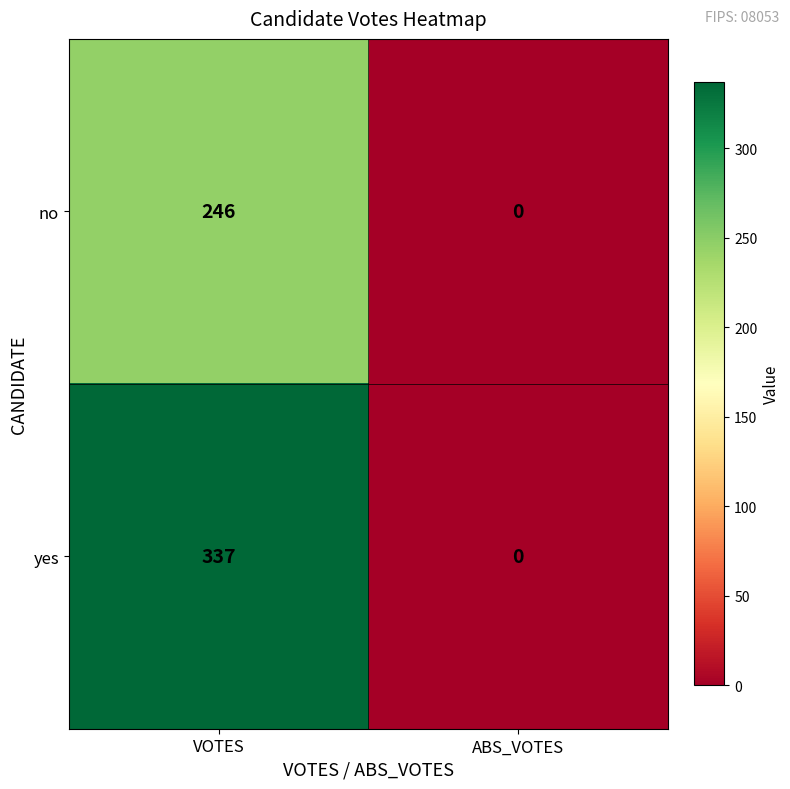

At which category is the sum across all series the highest?

VOTES